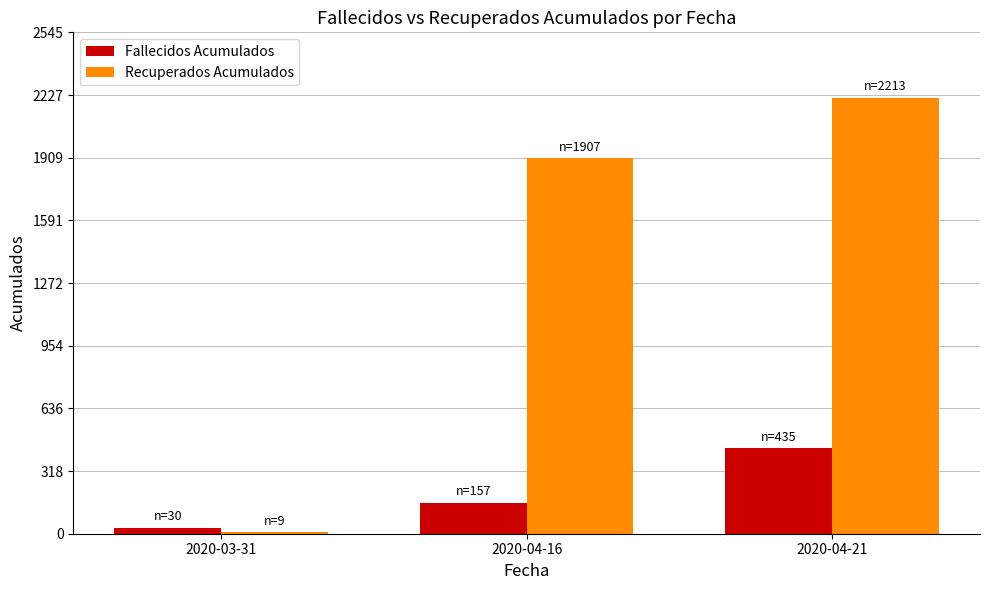

At how many categories does at least one series exceed 573?

2